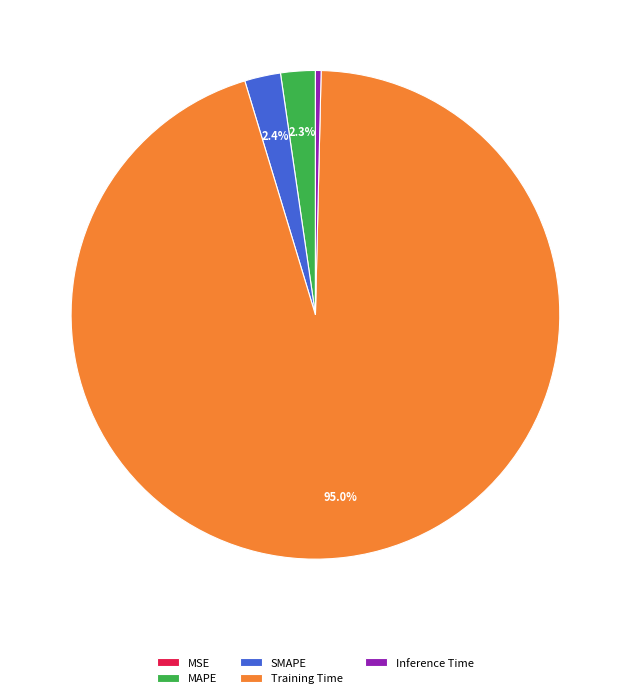

The SMAPE slice represents 2% of the pie. True or false?

True